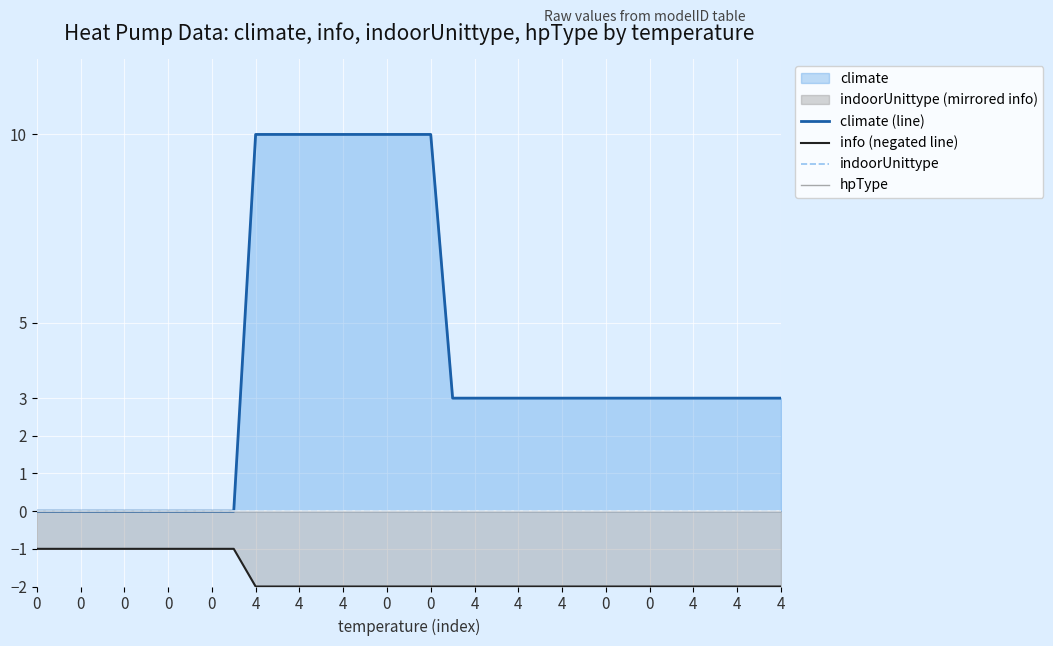

Which series has the widest spread of values?

climate (line)